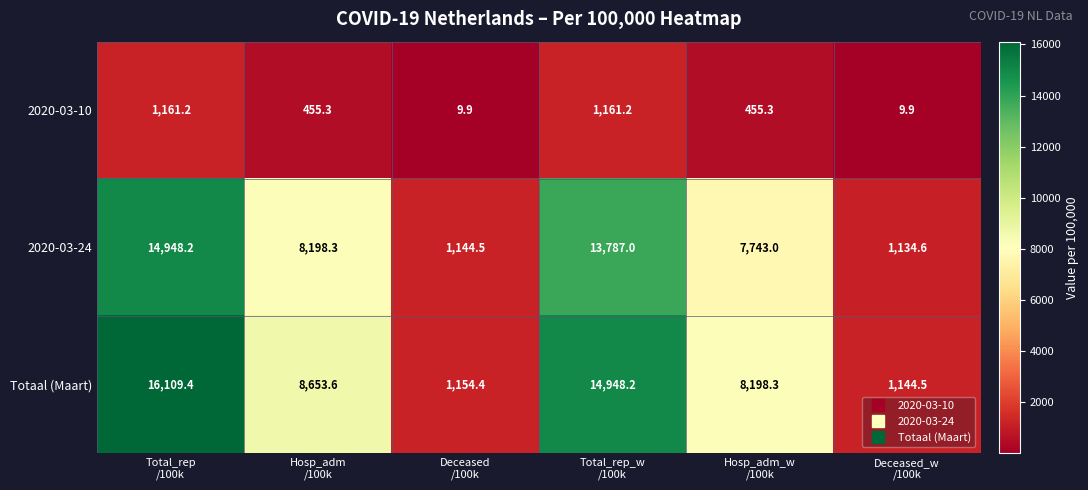

Which series has the largest total across all categories?

Totaal (Maart)